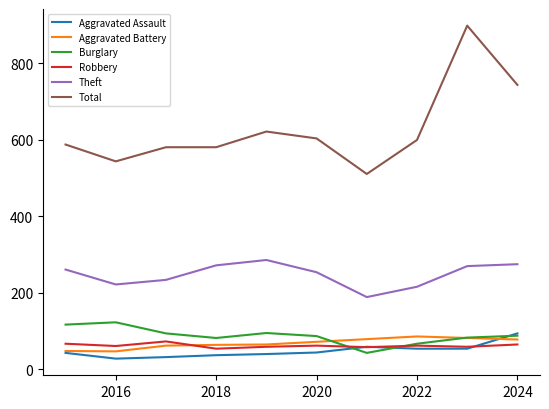

True or false: Theft and Aggravated Battery cross at least once.

False